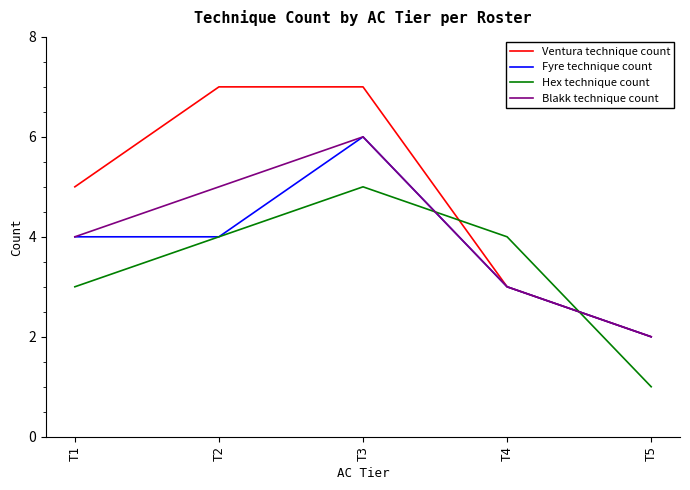

List the labels in order of Blakk technique count value, largest first.

T3, T2, T1, T4, T5